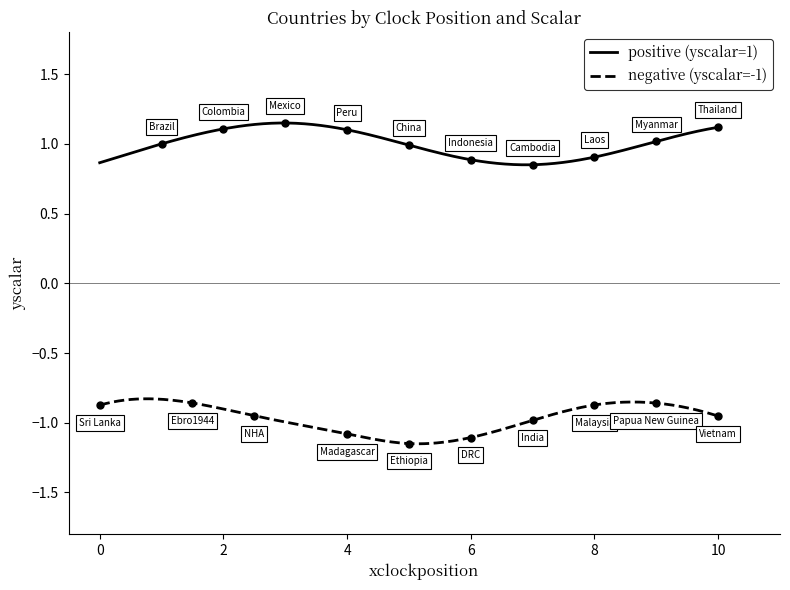

True or false: negative (yscalar=-1) and positive (yscalar=1) intersect in this chart.

False